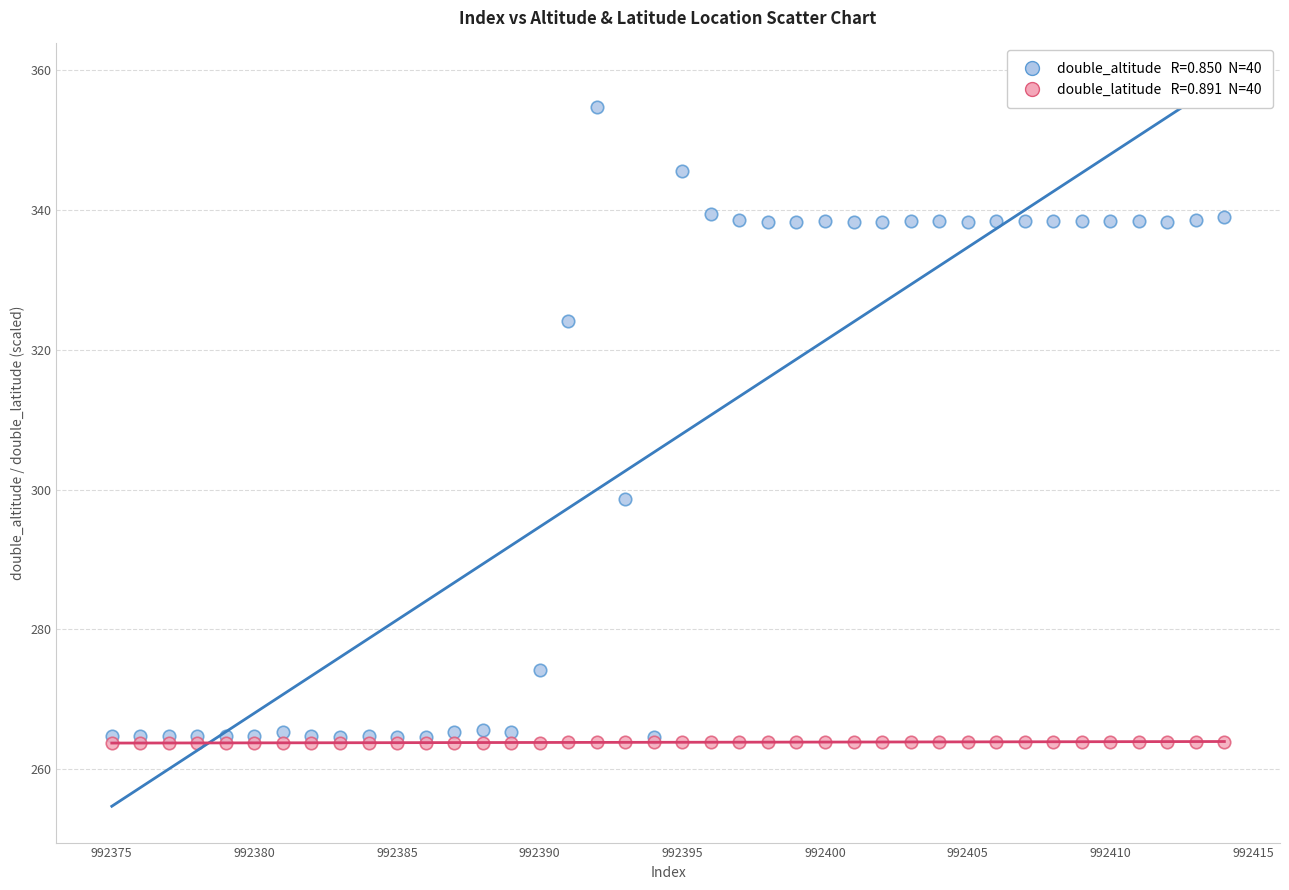

Across all series, what Y value is closest to 309?

298.6